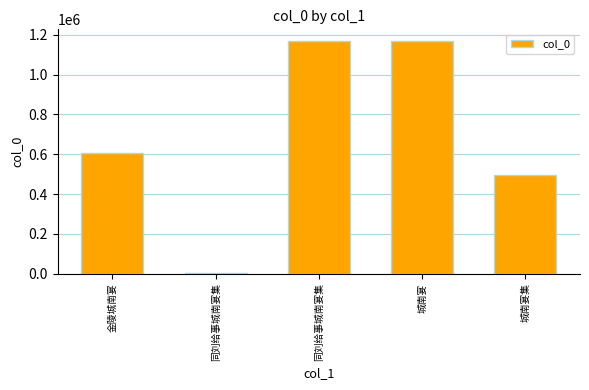

What is the label of the 5th bar from the right?

金陵城南宴